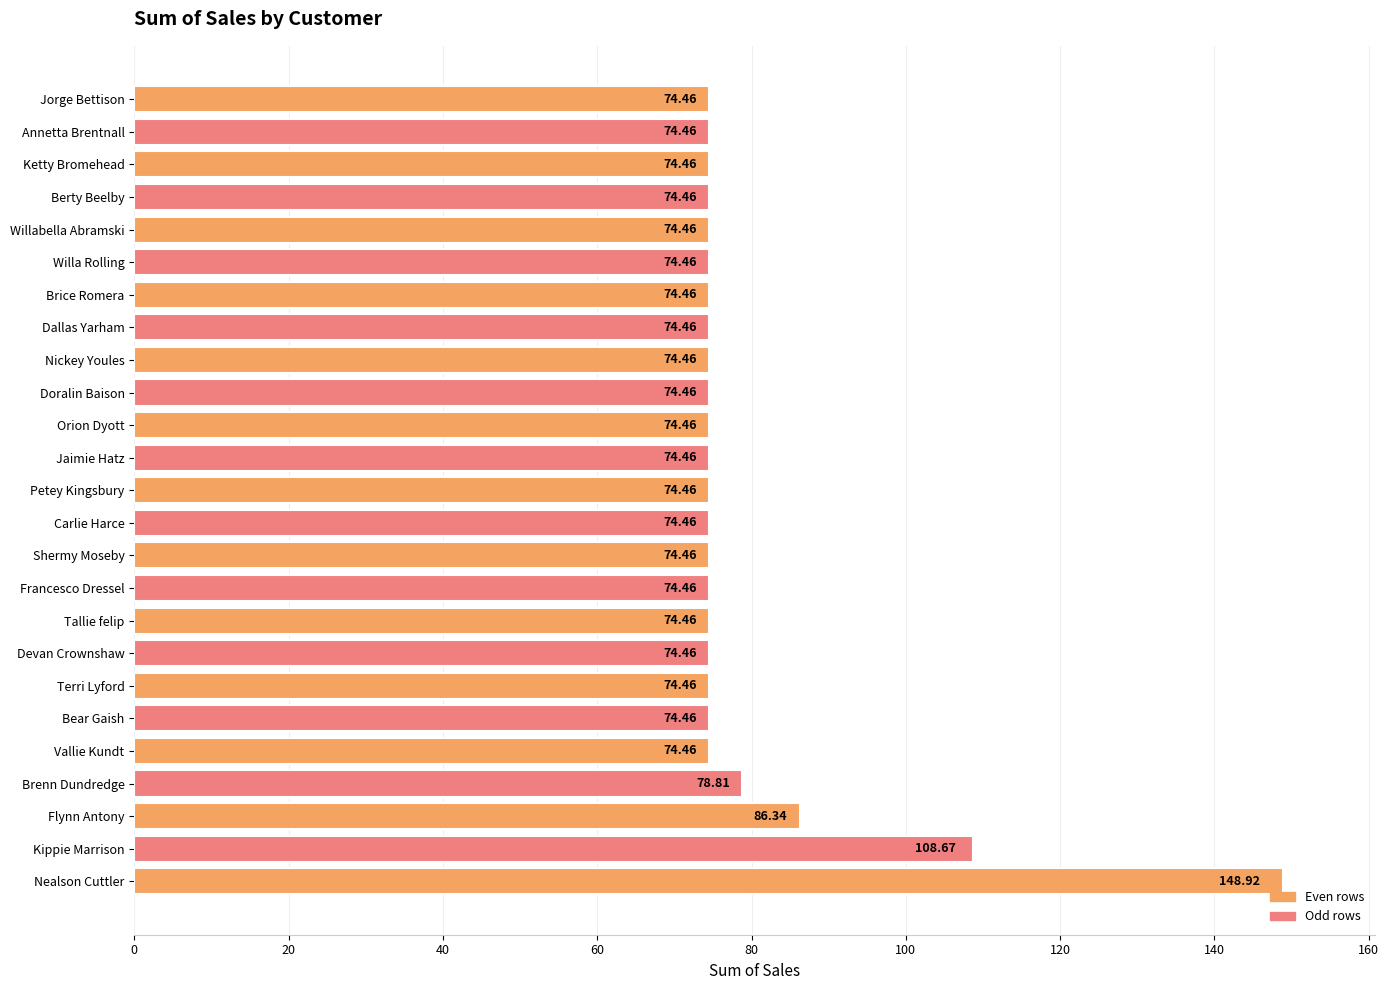

Where is the data nearest to the value 111?

Kippie Marrison